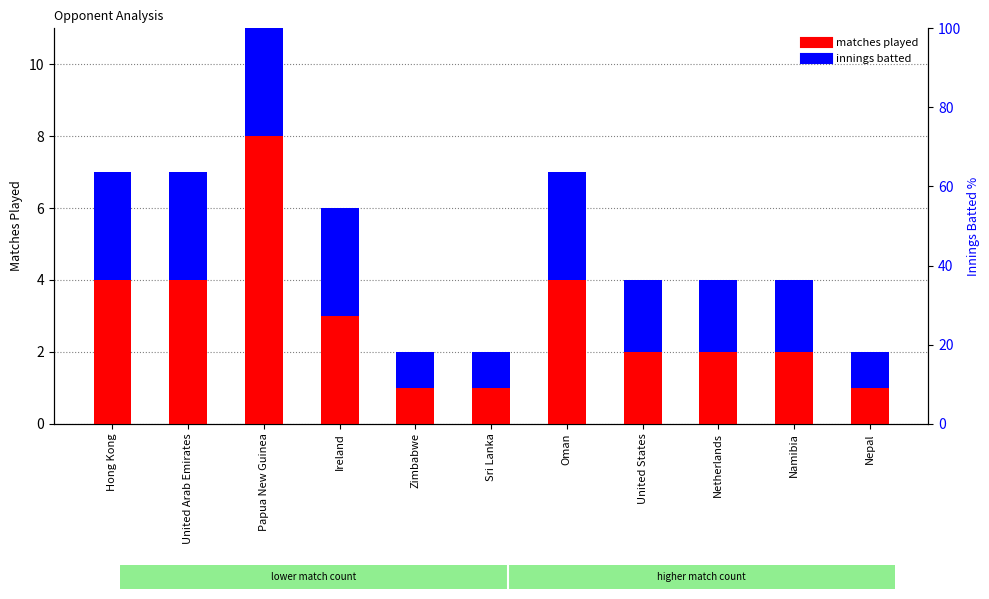

What are all the series names shown in the legend?

matches played, innings batted